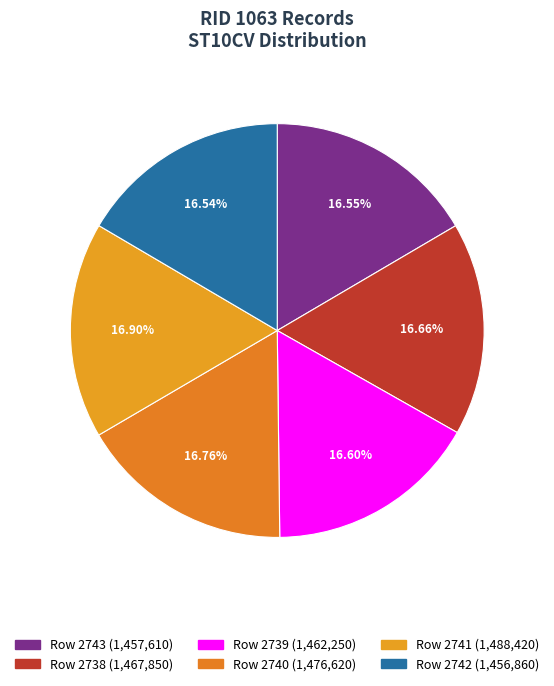

What is the smallest slice in the pie chart?

2742